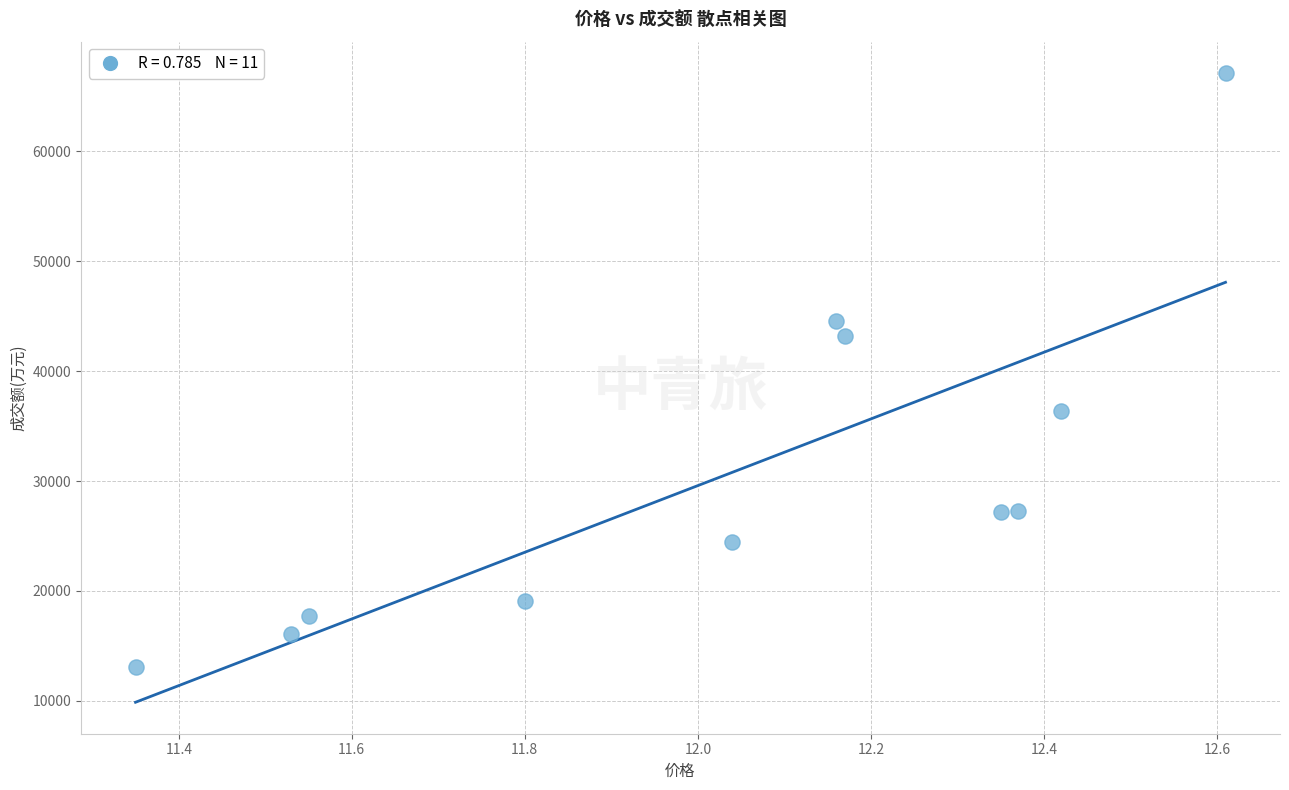

What is the range of Y values (max minus min)?

54030